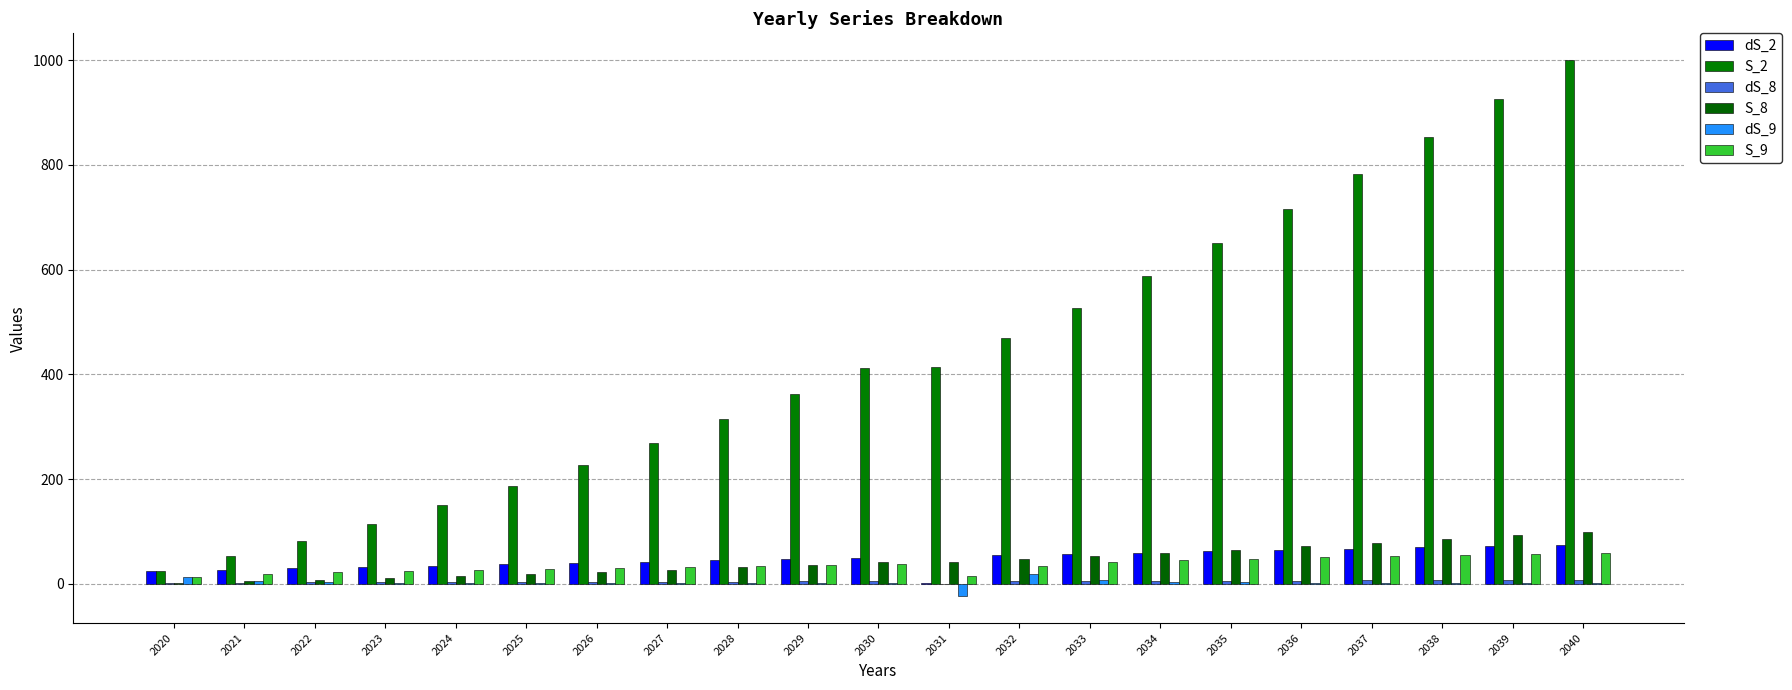

Is it true that S_9 equals 22.0 at 2022?

True